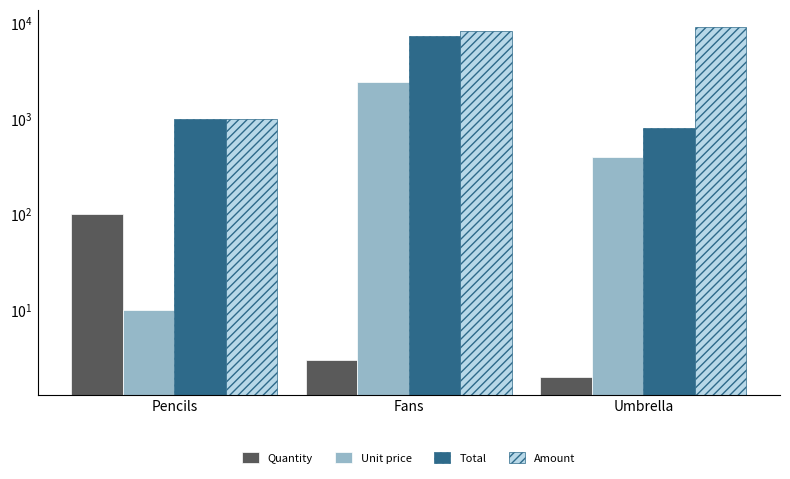

How many data points in Amount are less than 8200?

1